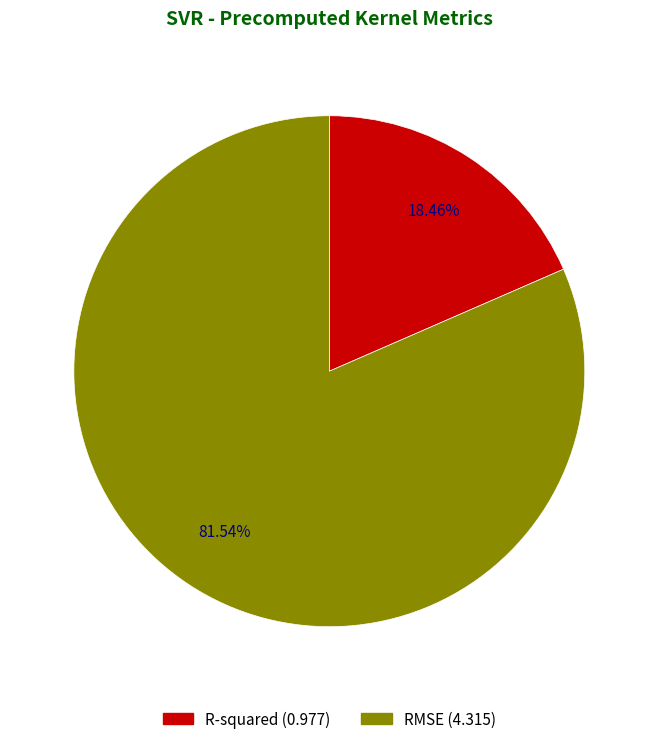

What is the largest slice in the pie chart?

RMSE